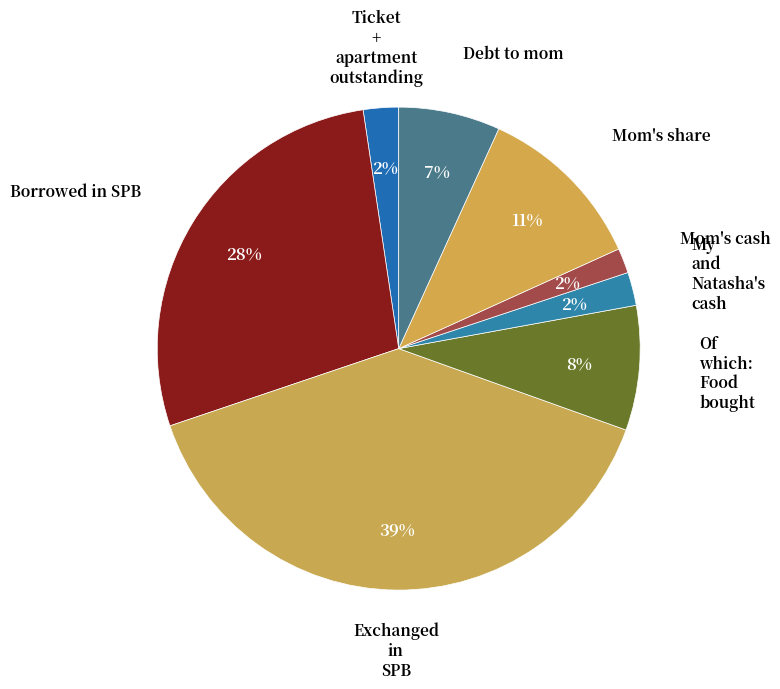

Is there any slice that represents more than half of the pie?

No